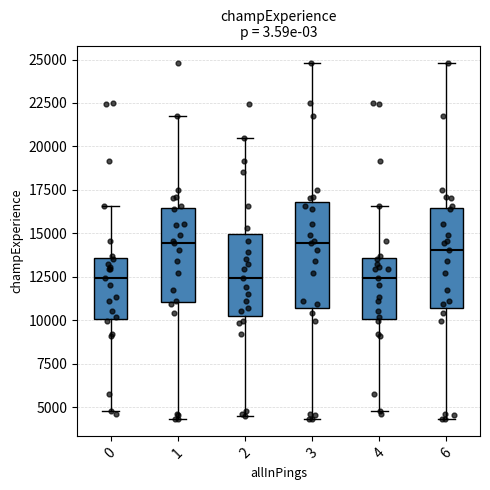

Reading left to right, read every box against the y-axis: the position of its median line, the range the box covers, and the ends of its whiskers. The values are not printed on the chart, so give them approximately, as read against the axis.

0: median 12500, box 10000 to 13500, whiskers 5000 to 16500
1: median 14500, box 11000 to 16500, whiskers 4500 to 21500
2: median 12500, box 10500 to 15000, whiskers 4500 to 20500
3: median 14500, box 10500 to 17000, whiskers 4500 to 25000
4: median 12500, box 10000 to 13500, whiskers 5000 to 16500
6: median 14000, box 10500 to 16500, whiskers 4500 to 25000